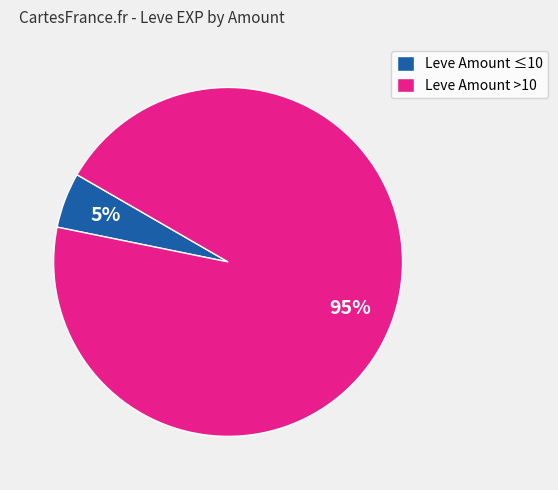

Is it true that Leve Amount ≤10 is 14% of the pie?

False